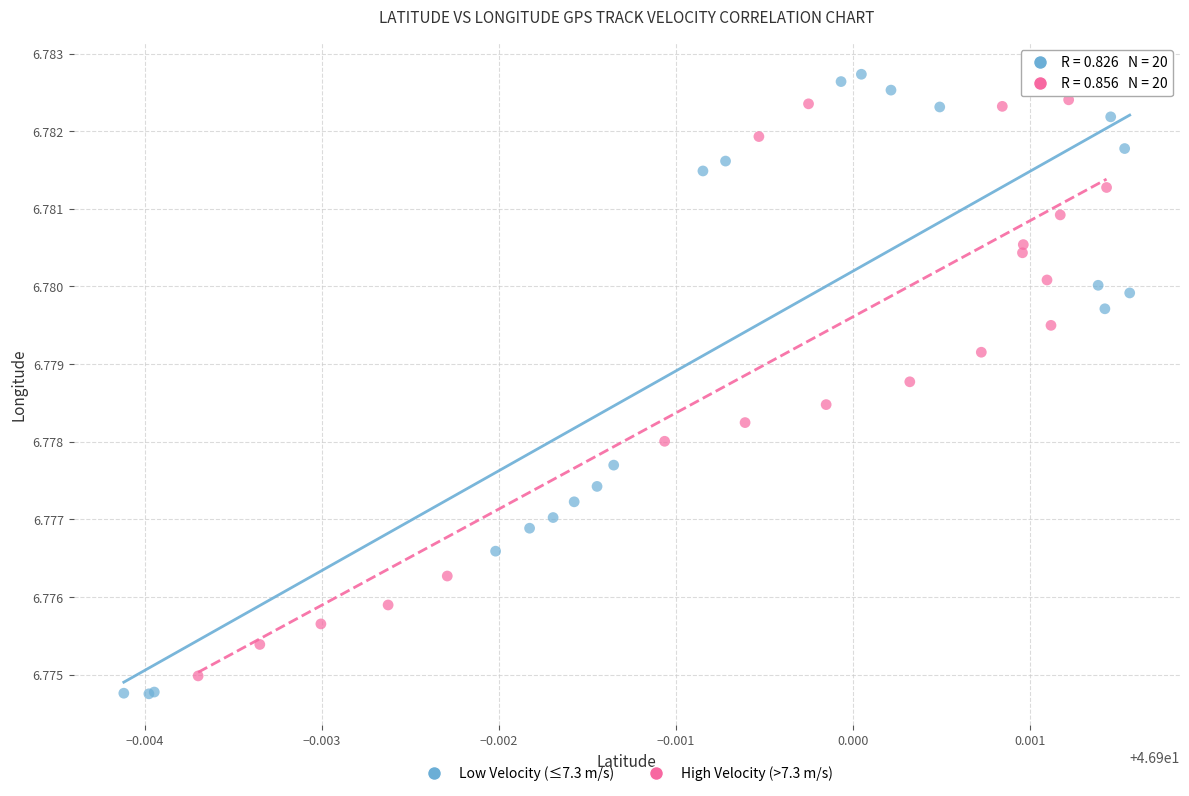

Which series reaches the minimum Y coordinate?

Low Velocity (≤7.3 m/s)